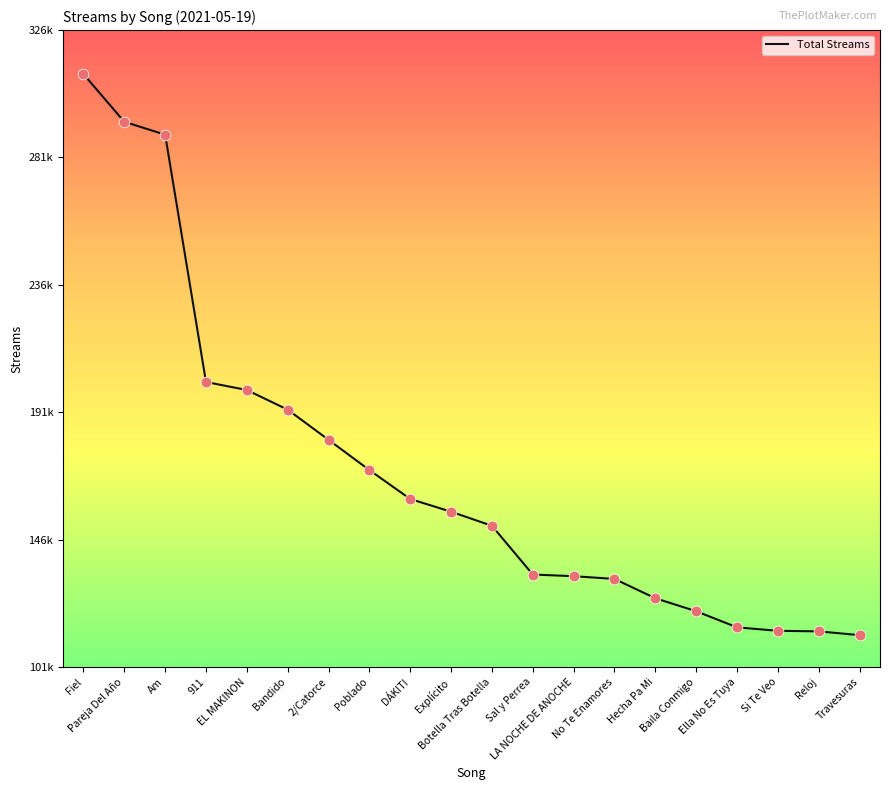

What is the change in value from Poblado to Botella Tras Botella?

-19707